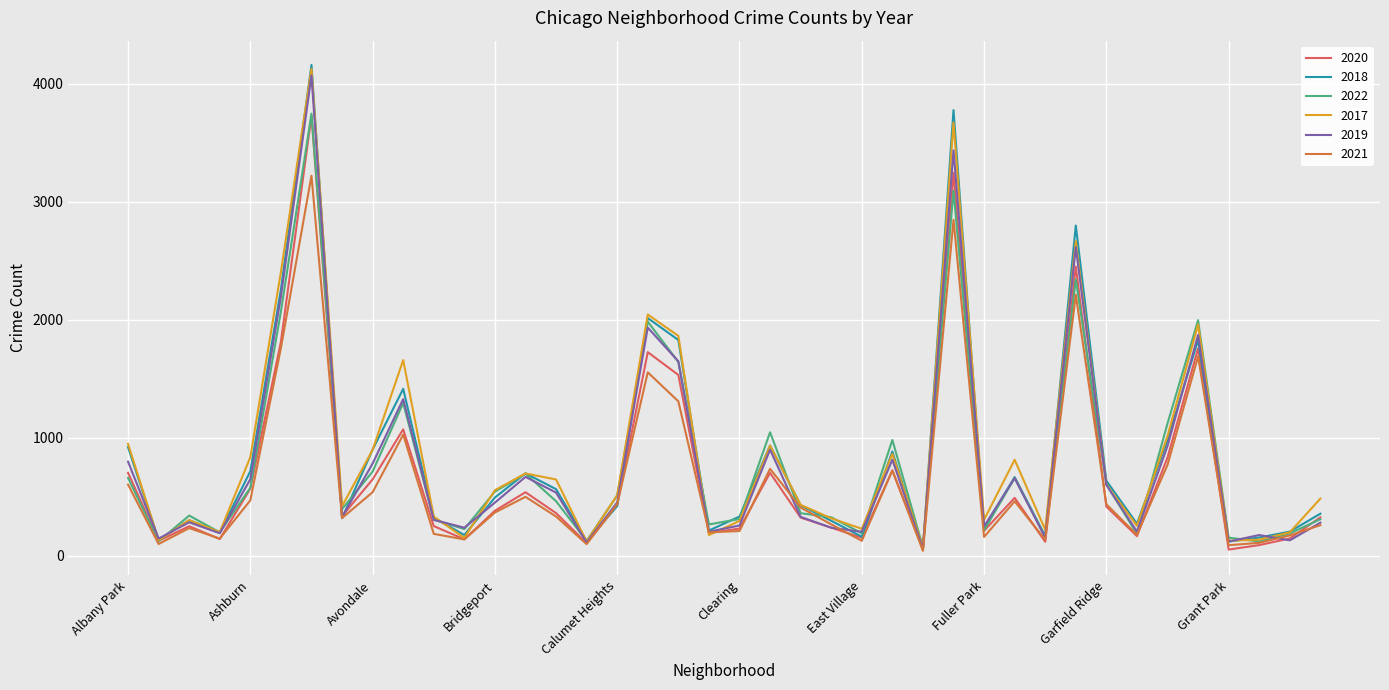

At which category does 2019 reach its first local valley?

Andersonville